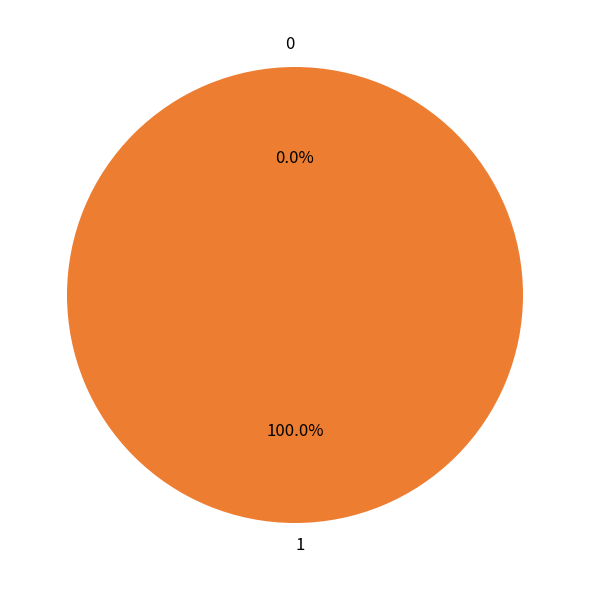

Rank the categories by value from highest to lowest.

1, 0